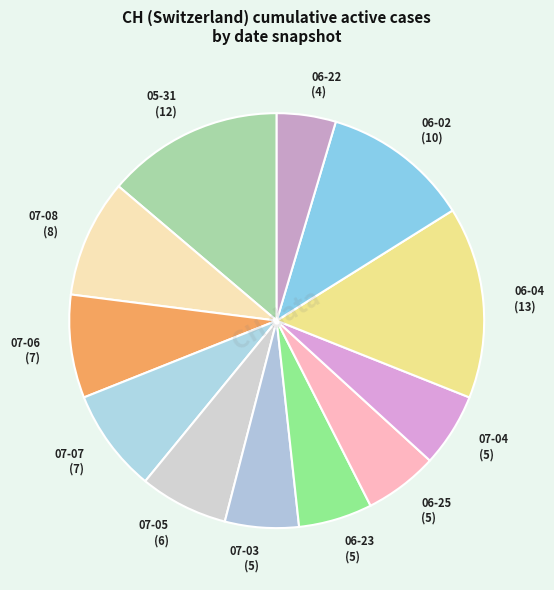

Do 07-08 (8) and 05-31 (12) together represent more than half of the pie?

No